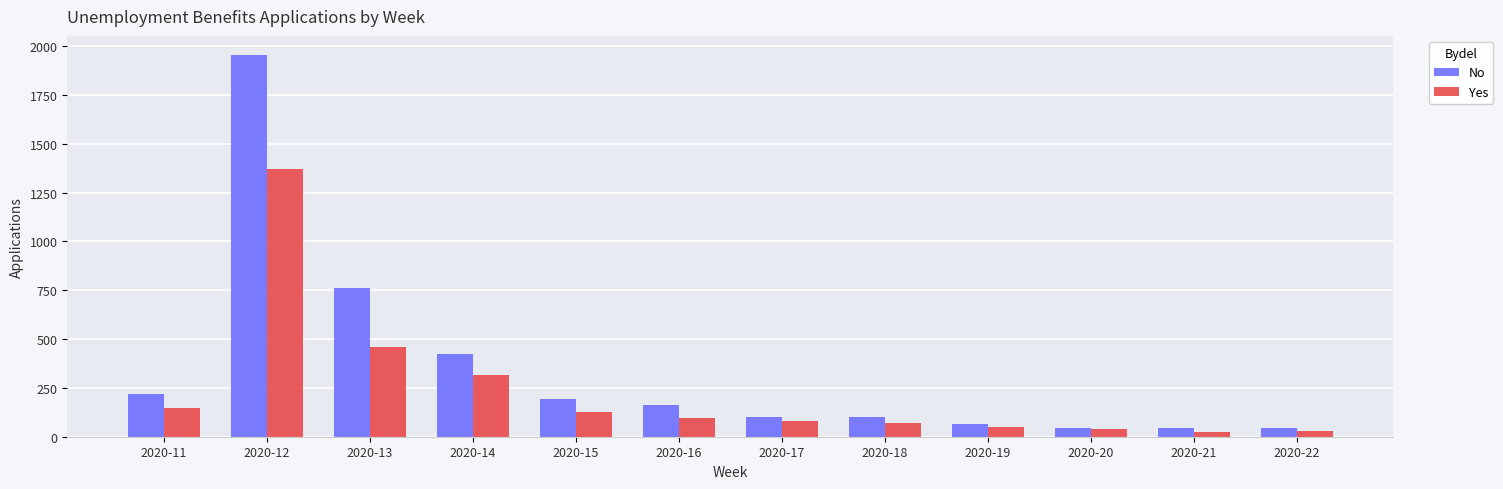

The value of No at 2020-13 is 763. True or false?

True